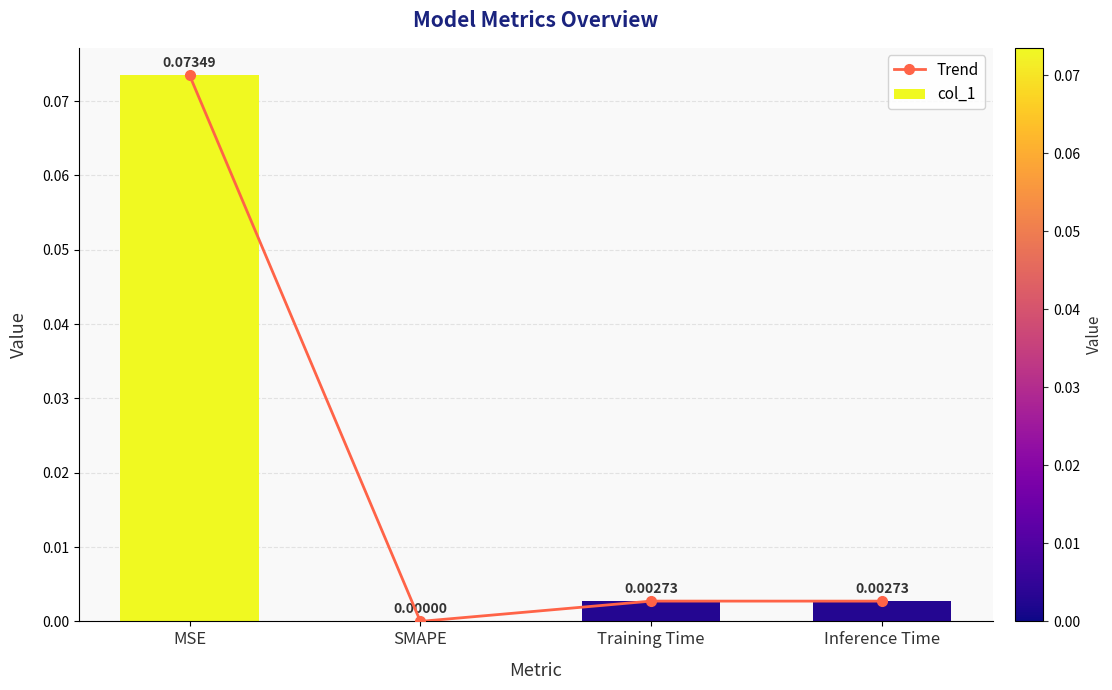

What is the label of the 3rd bar from the right?

SMAPE